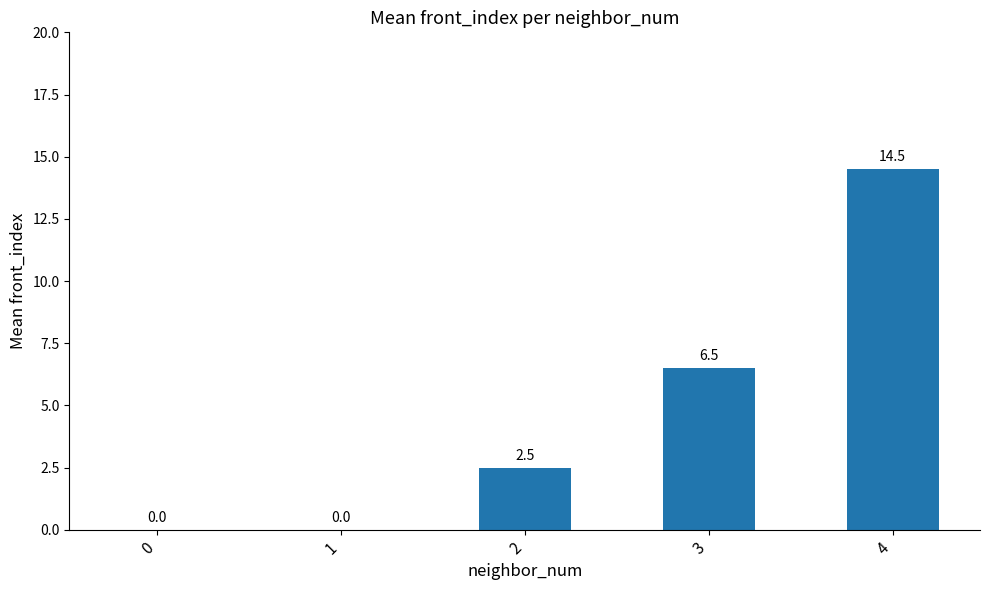

What is the change in value from 2 to 3?

+4.0